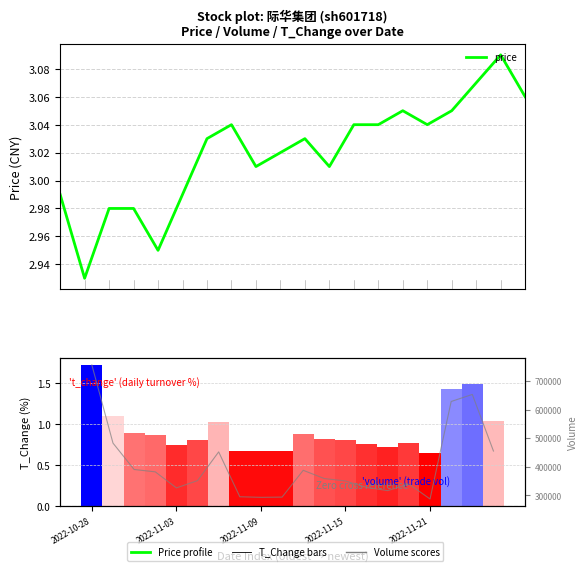

Which series has the largest range (max minus min)?

volume